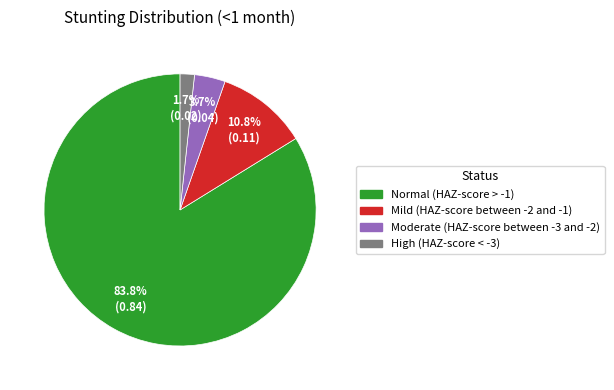

How much of the chart is everything except Mild (HAZ-score between -2 and -1)?

89.2%